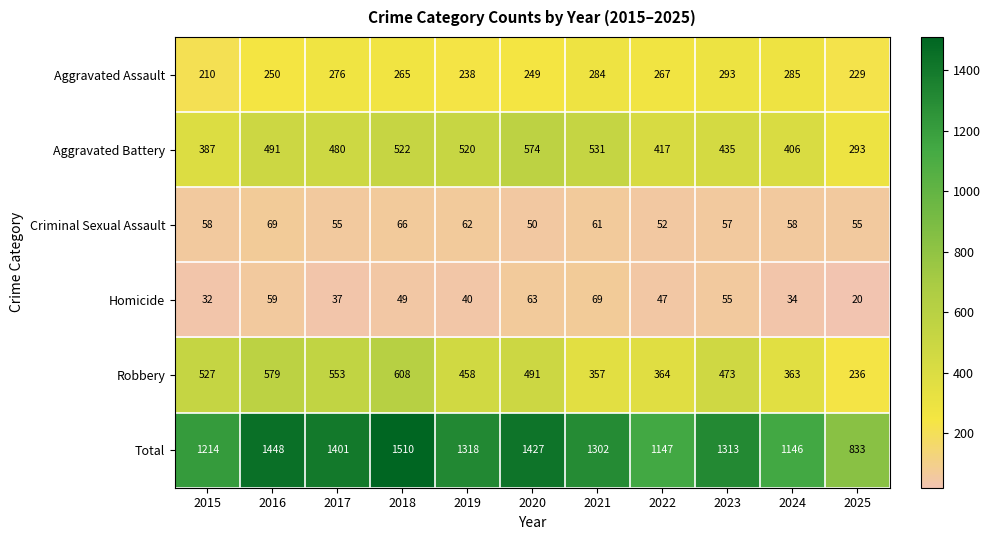

Where is Robbery nearest to the value 422?

2019